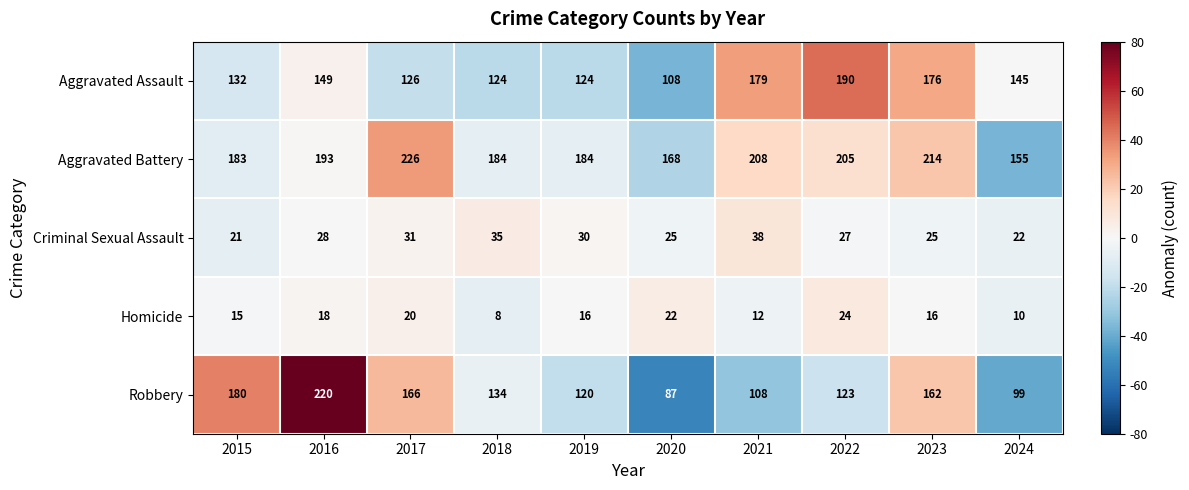

At which category is the sum across all series the highest?

2016